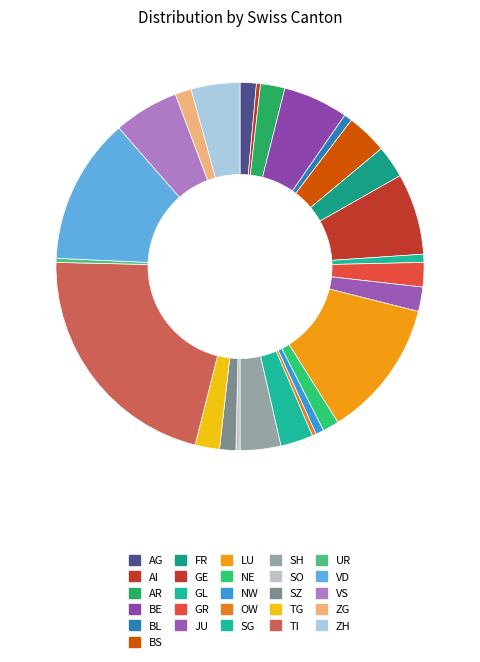

How many segments does this pie chart have?

26